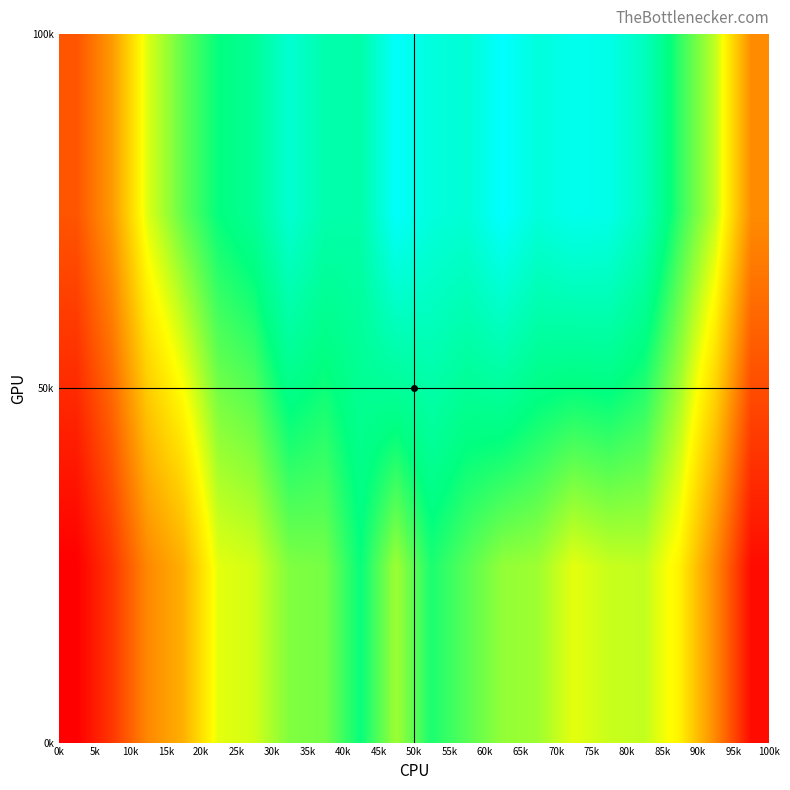

How many distinct data groups are displayed?

2